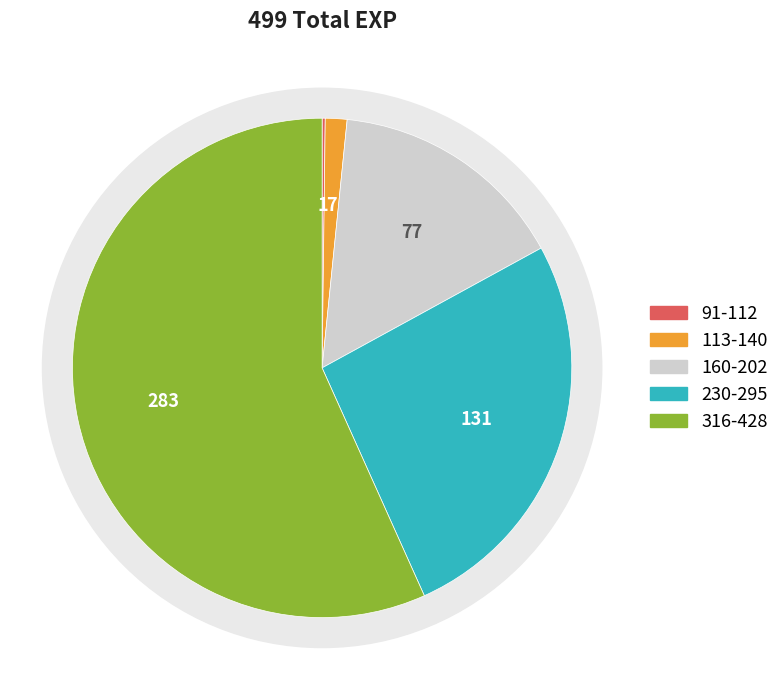

Which slice is the smallest?

112